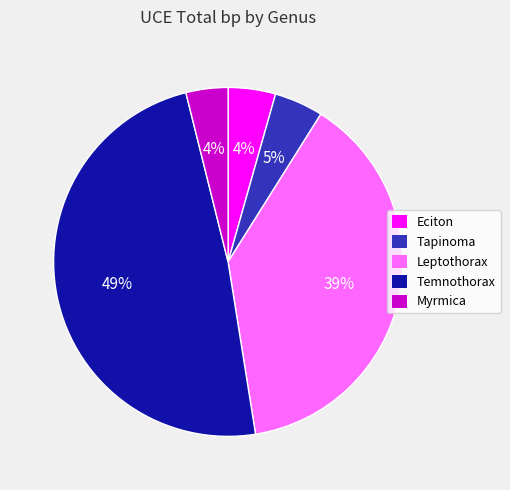

Is it true that Temnothorax is 55% of the pie?

False